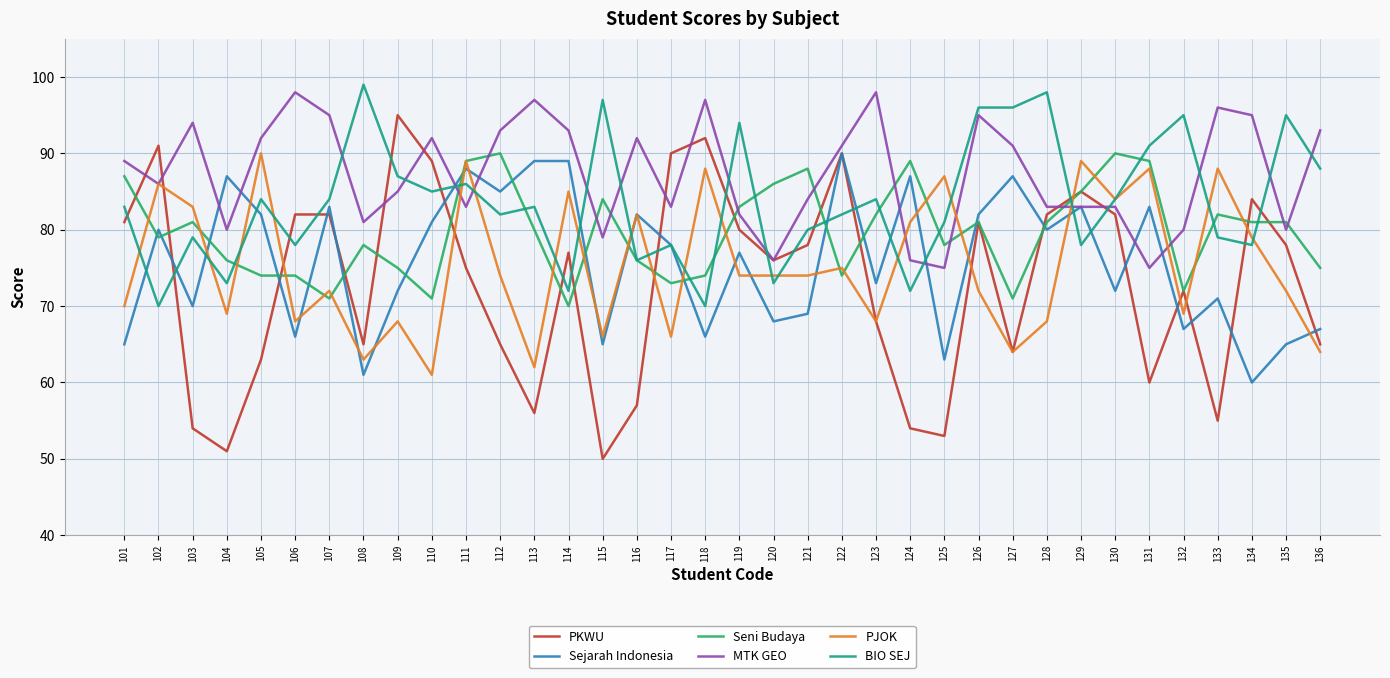

At which label is Seni Budaya closest to 80?

113